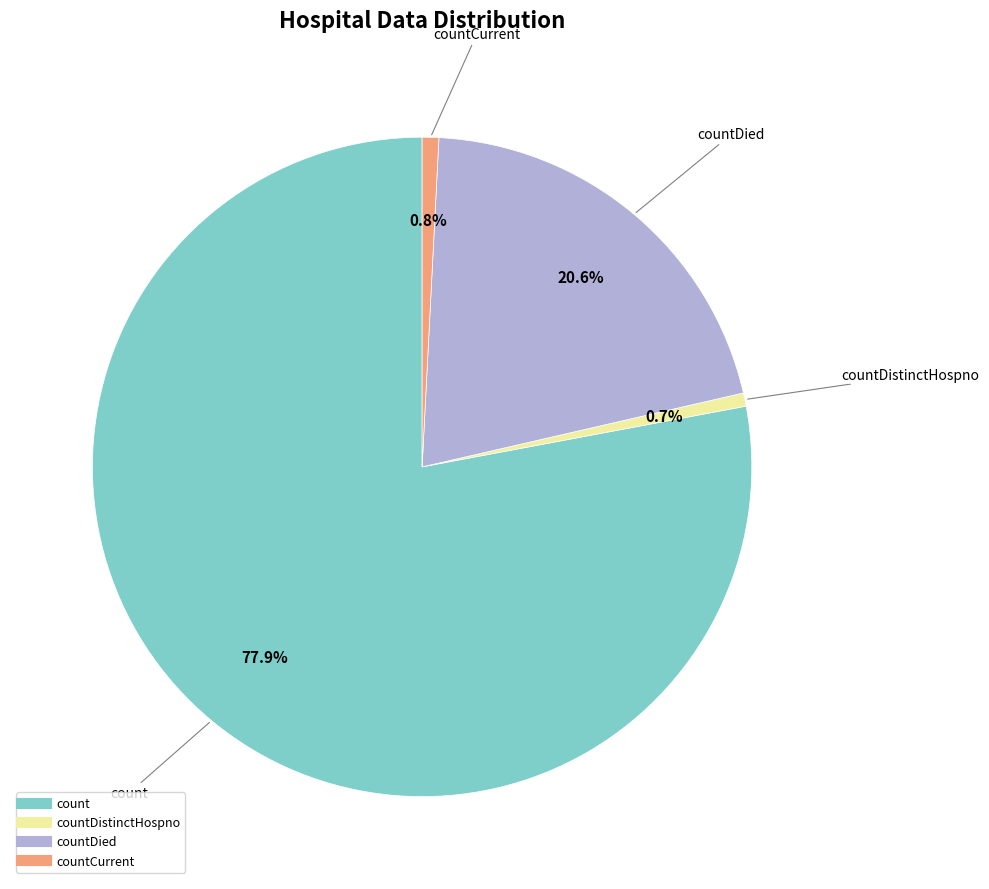

Is there any slice that represents more than half of the pie?

Yes